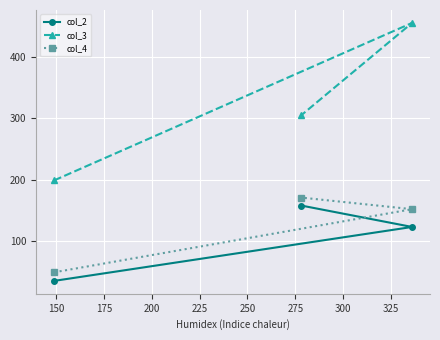

What is the minimum value for col_2?

35